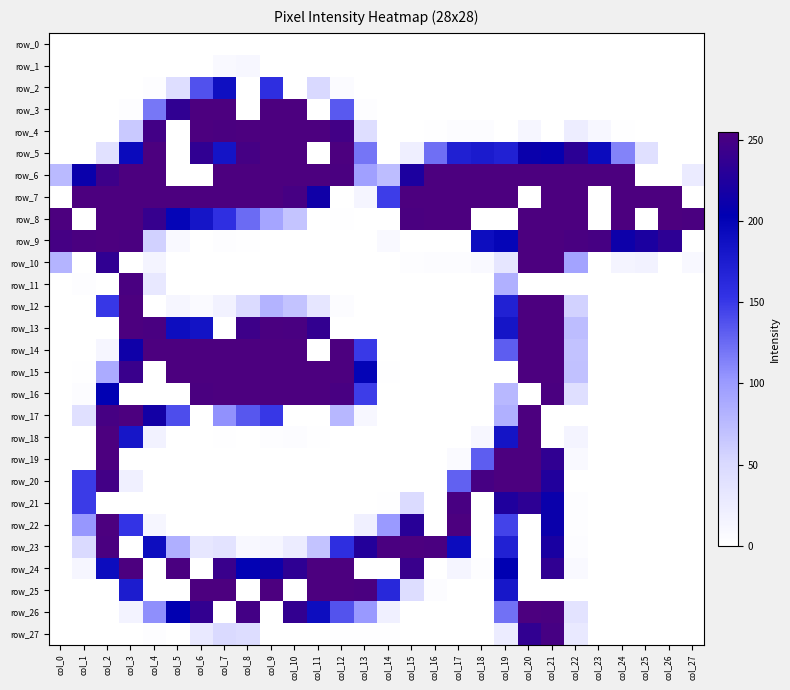

Rank the series at col_24 from lowest to highest value.

row_0, row_1, row_2, row_3, row_11, row_12, row_13, row_14, row_15, row_16, row_17, row_18, row_19, row_20, row_21, row_22, row_23, row_24, row_25, row_26, row_27, row_4, row_10, row_5, row_9, row_6, row_7, row_8